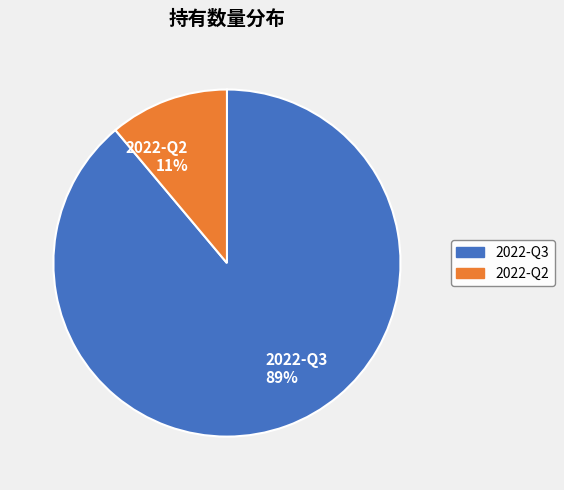

To the nearest percent, what is the average slice percentage?

50%